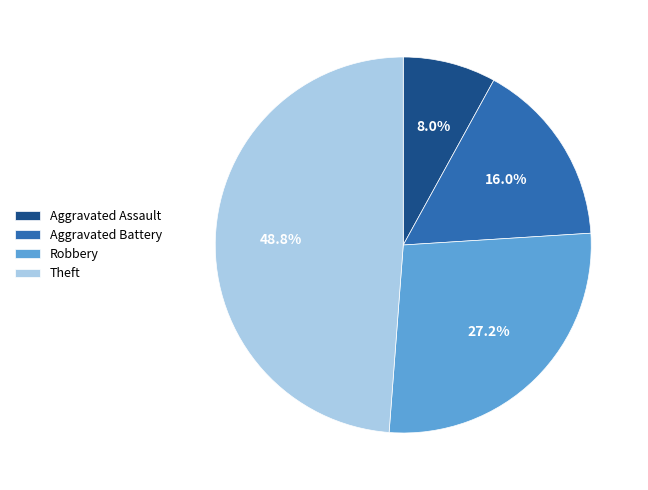

The Aggravated Battery slice represents 6% of the pie. True or false?

False